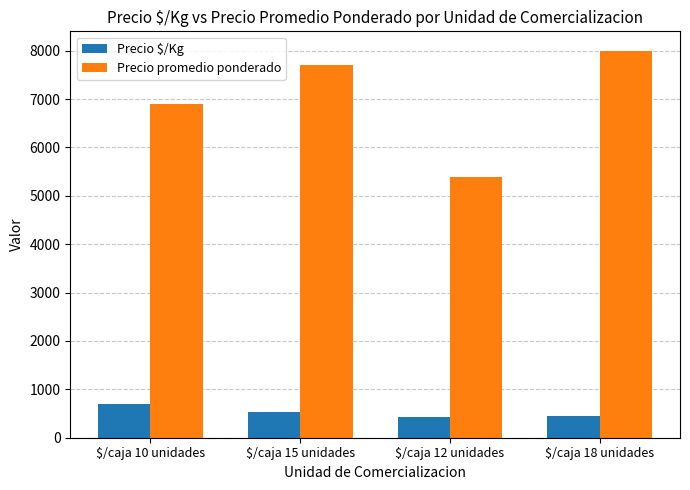

Where does the Precio $/Kg series first go above 533?

$/caja 10 unidades